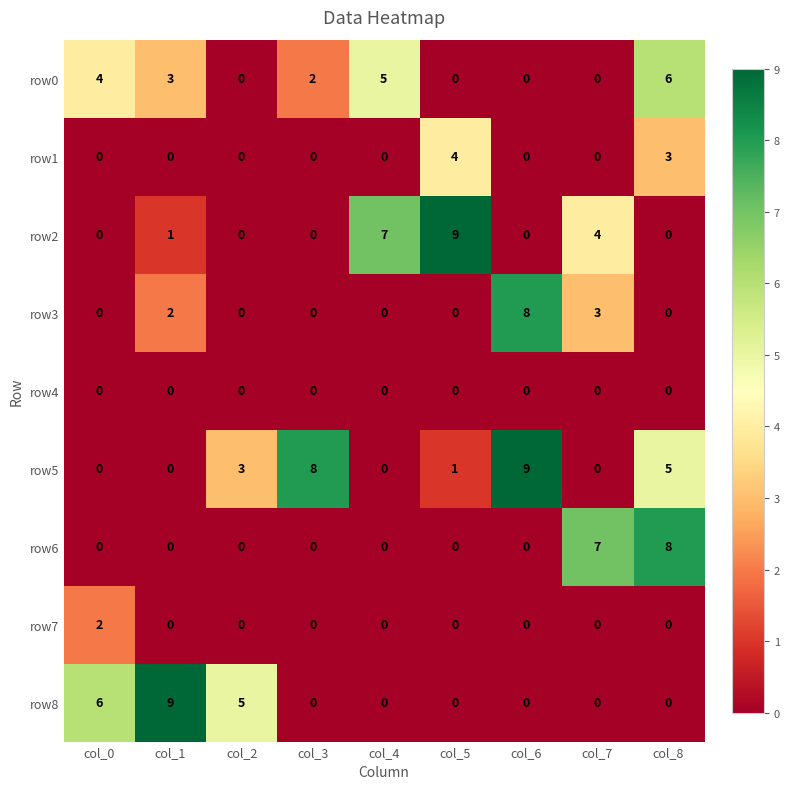

What is the total value across all series at col_7?

14